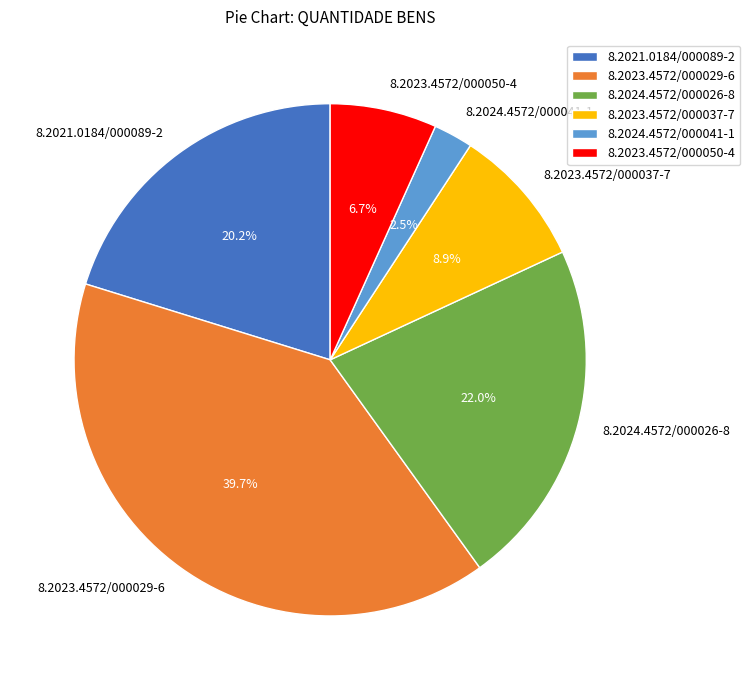

To the nearest percent, what is the difference between the largest and smallest slice percentages?

37%